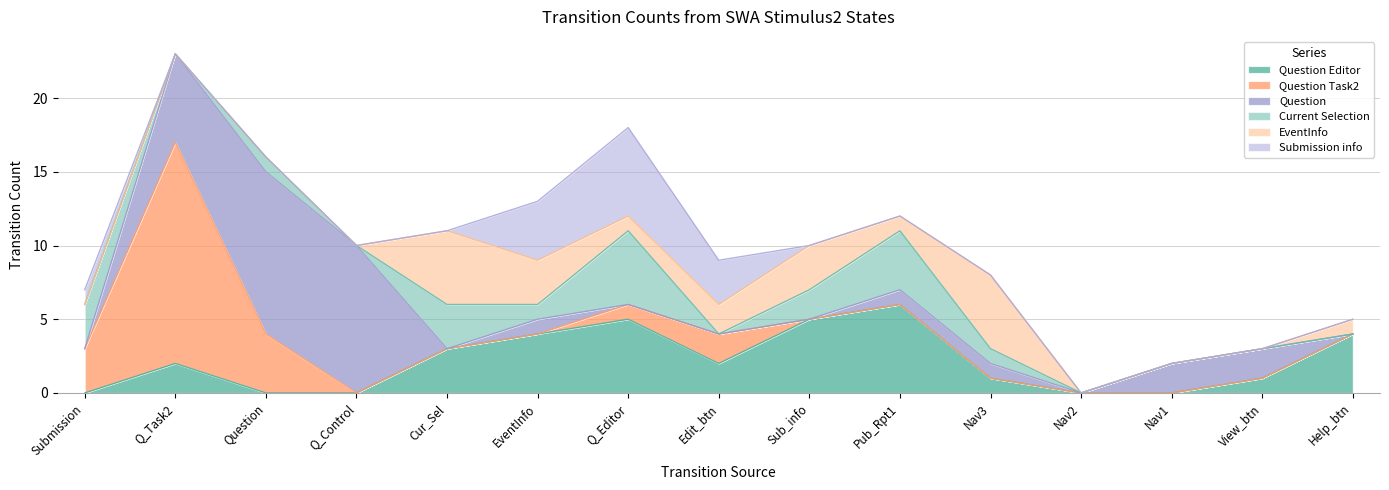

Which has a higher value, SWA_Stimulus2_Navigation_3 or SWA_Stimulus2_Help_button?

SWA_Stimulus2_Help_button